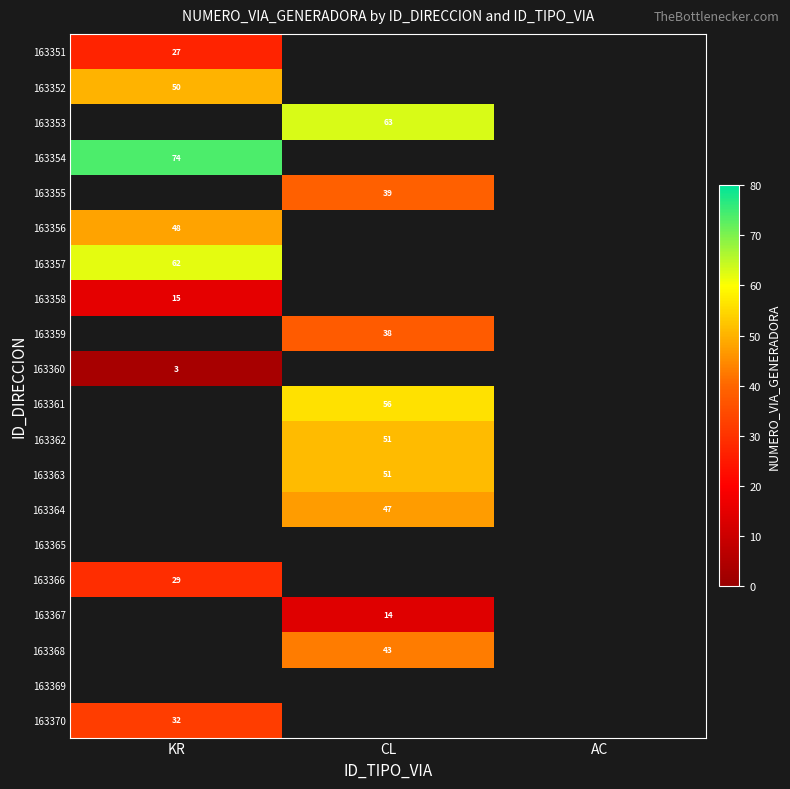

Is it true that 163360 equals 3 at KR?

True